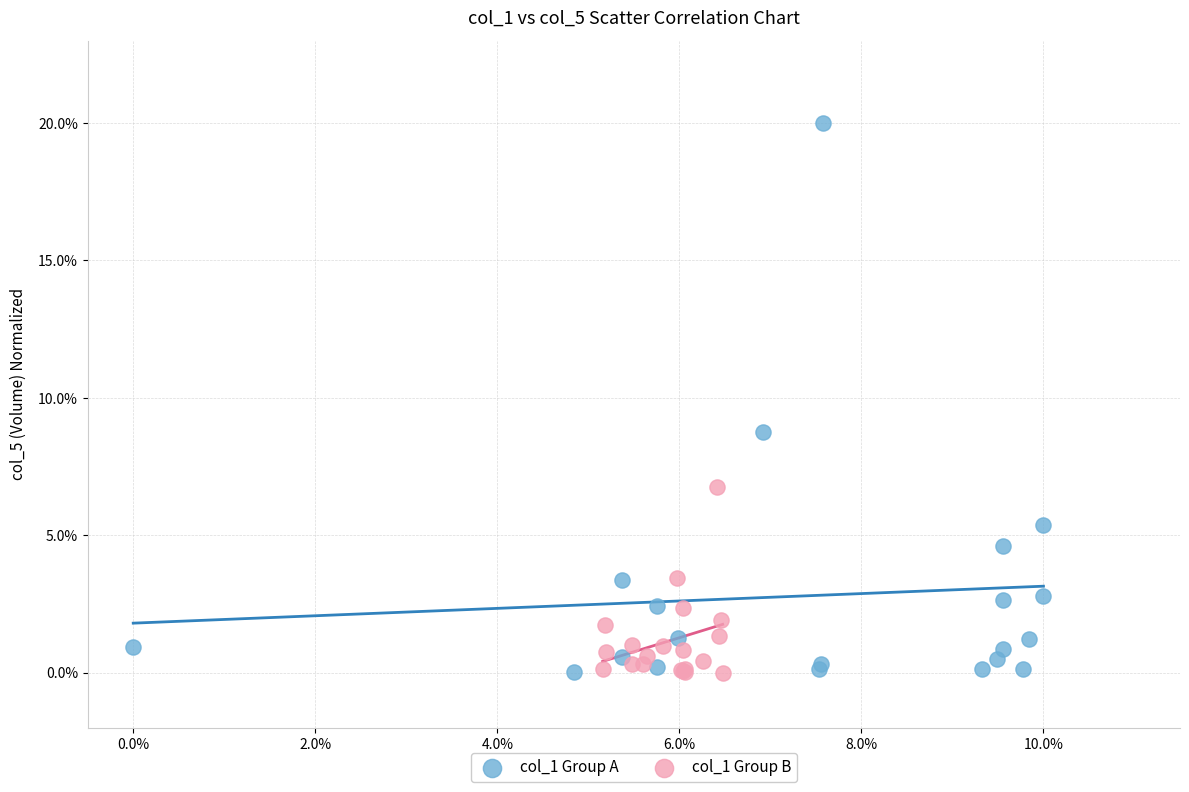

Which series has the largest Y range (max minus min)?

col_1 Group A